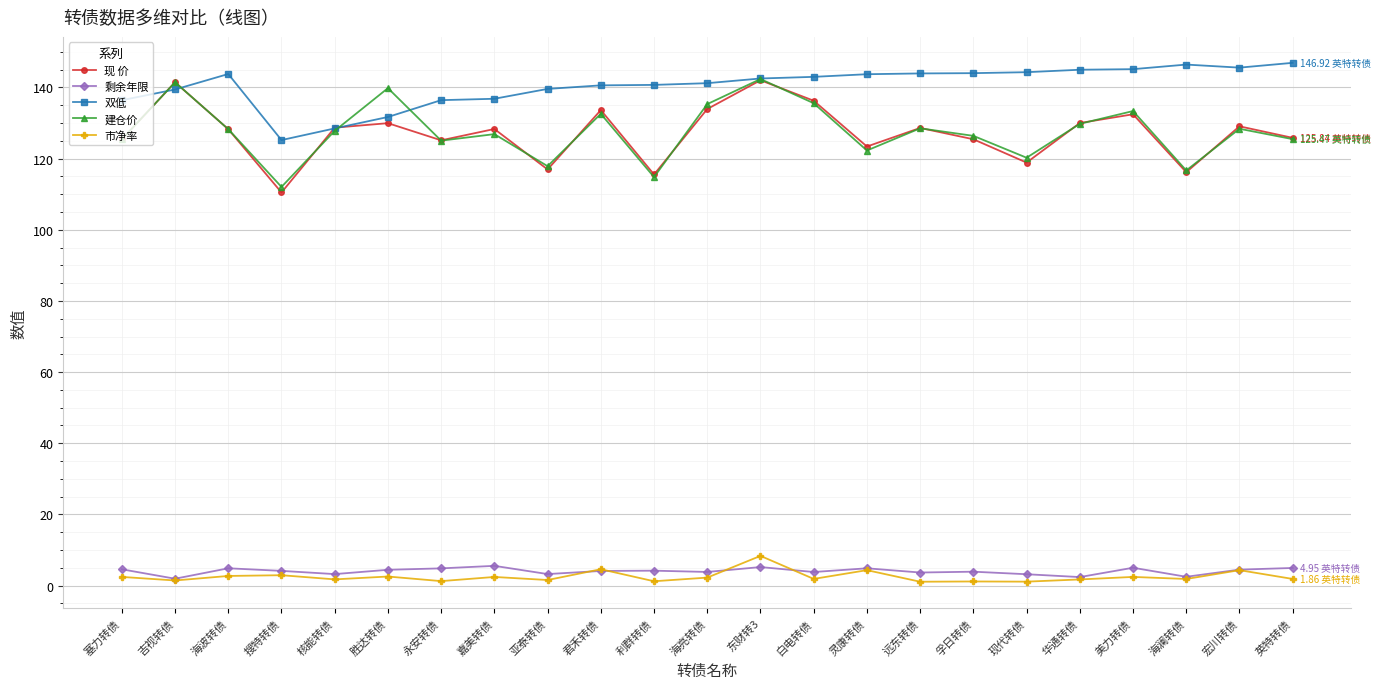

How many series are shown in this chart?

5